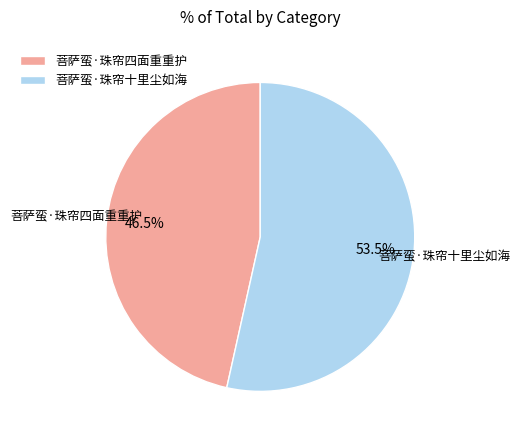

Which category has the smallest portion of the pie?

菩萨蛮·珠帘四面重重护